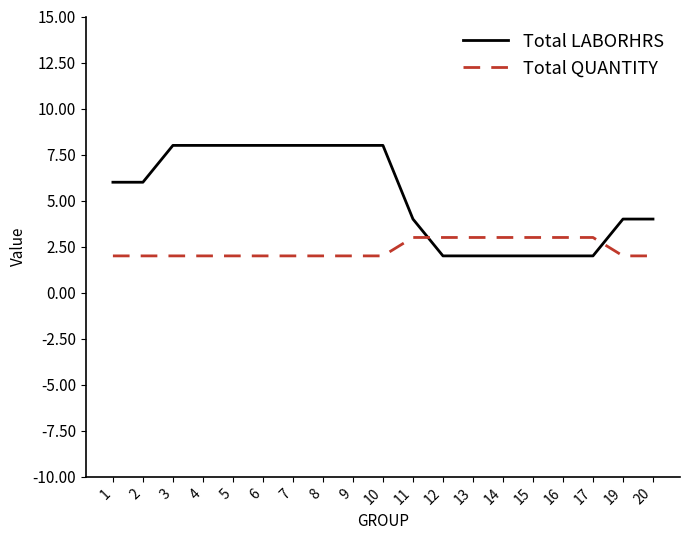

Which series has the largest range (max minus min)?

Total LABORHRS